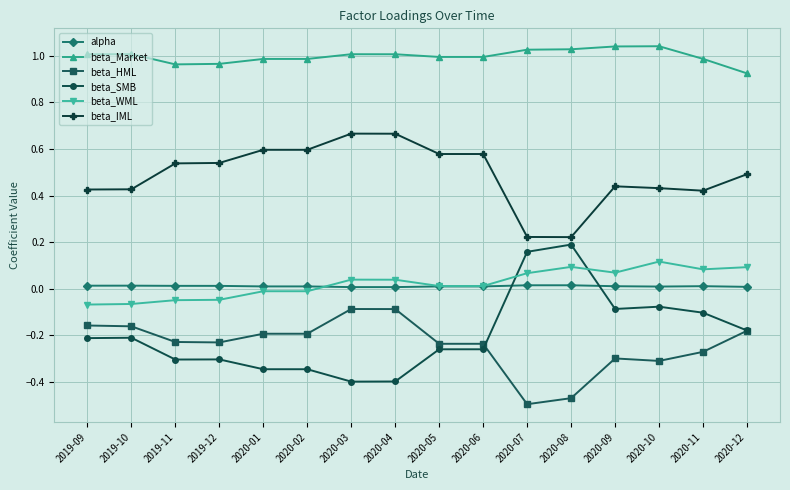

True or false: beta_SMB has a value of -0.3 at 2020-02.

True